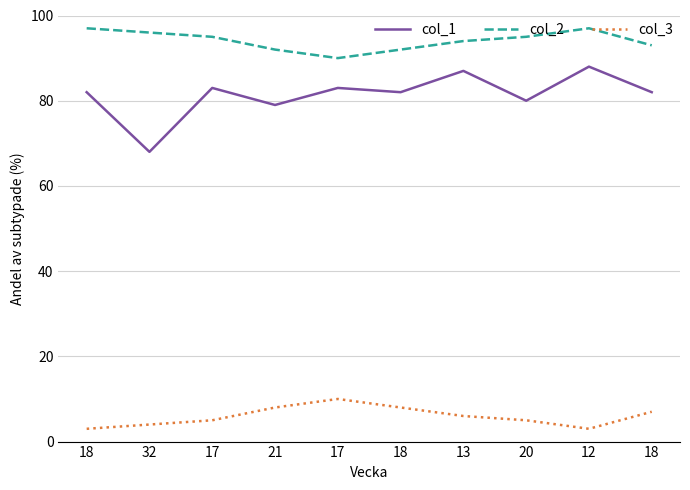

The value of col_3 at 32 is 3. True or false?

False